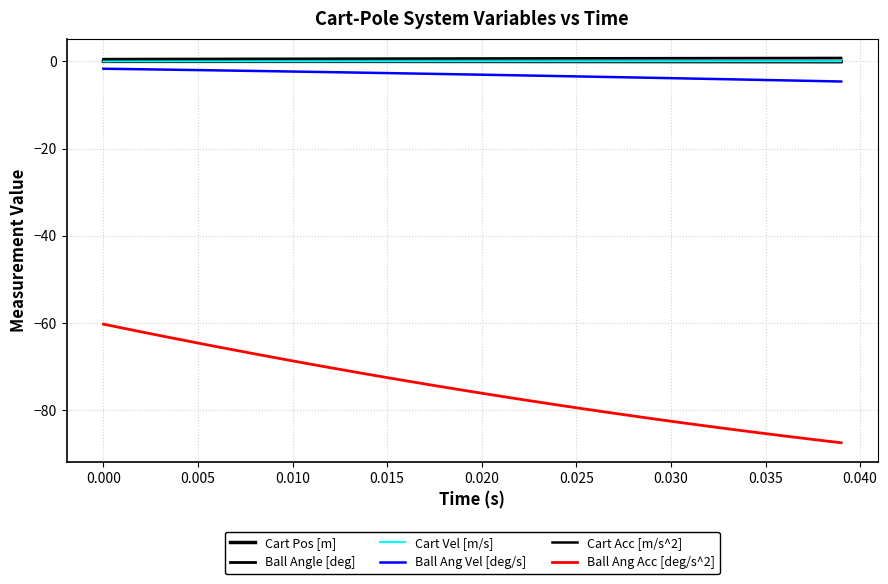

Does the chart display data point markers on the line(s)?

No